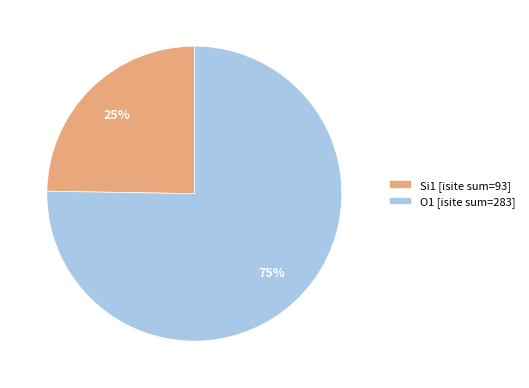

To the nearest percent, what percentage of the pie is O1 [isite sum=283]?

75%